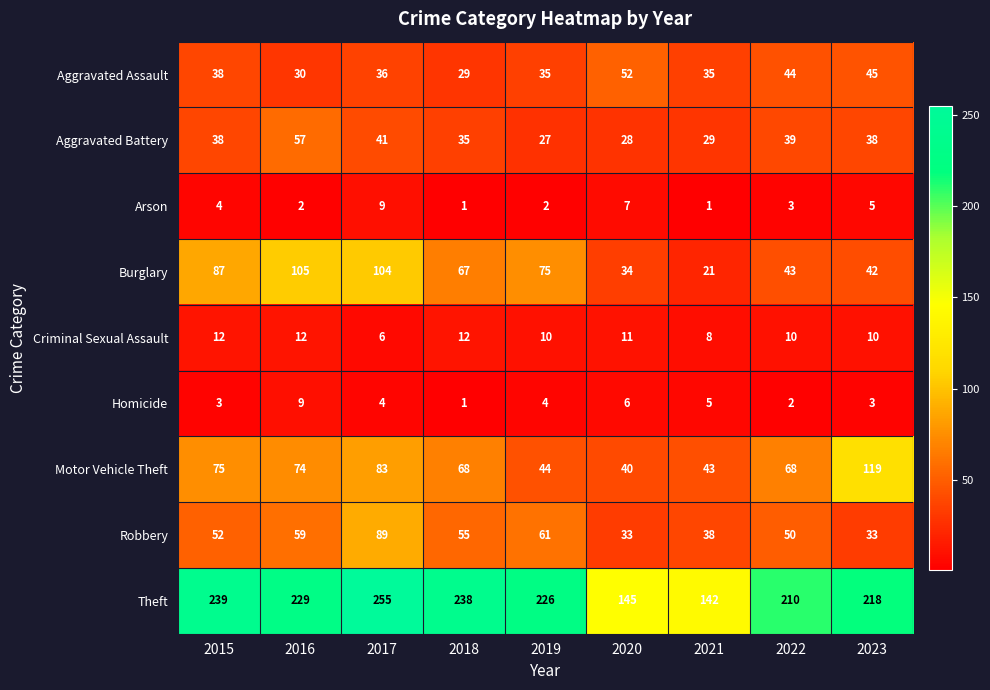

At 2016, list the series in order from largest to smallest.

Theft, Burglary, Motor Vehicle Theft, Robbery, Aggravated Battery, Aggravated Assault, Criminal Sexual Assault, Homicide, Arson